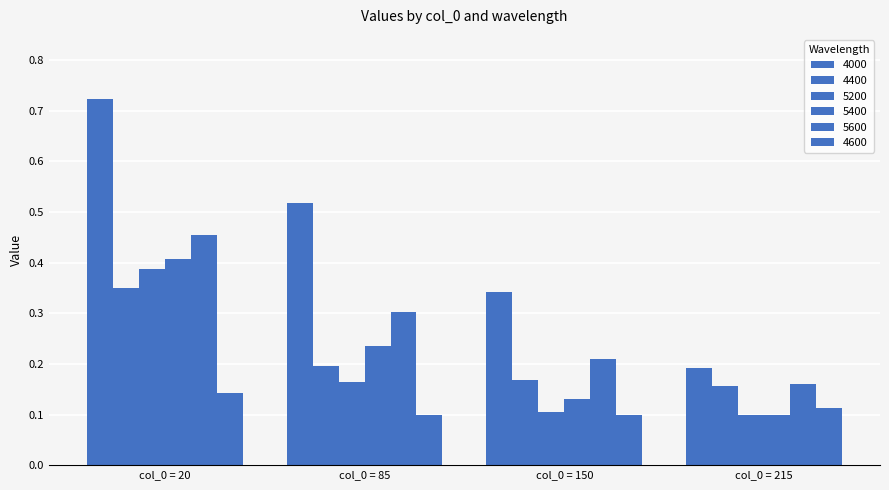

How many bars are there in total?

24